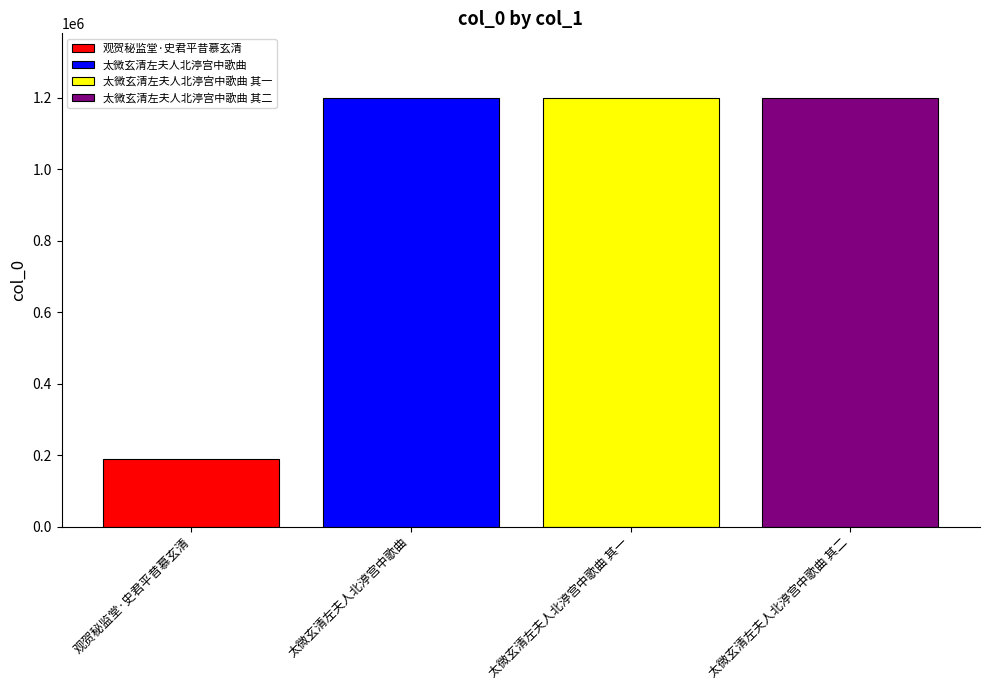

Count the number of categories in the chart.

1